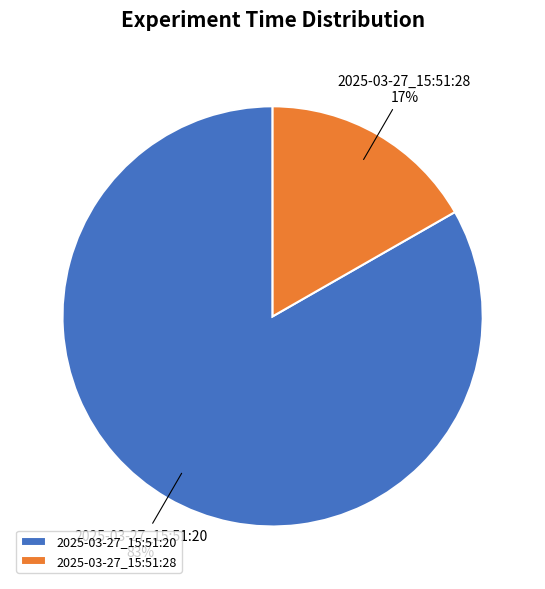

Do 2025-03-27_15:51:20 and 2025-03-27_15:51:28 together represent more than half of the pie?

Yes